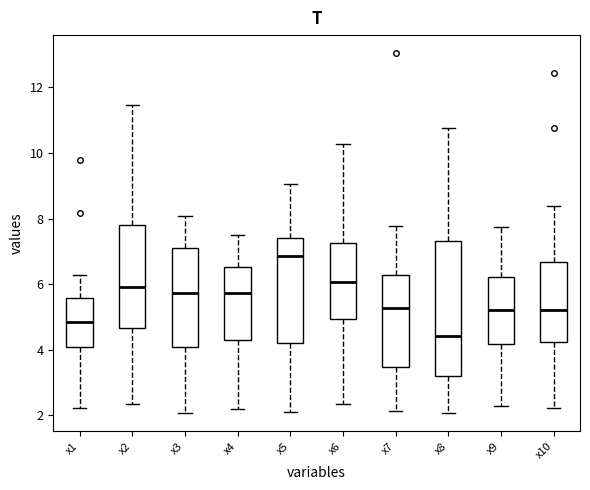

Which box is the tallest, from its lower edge to its upper edge?

x8